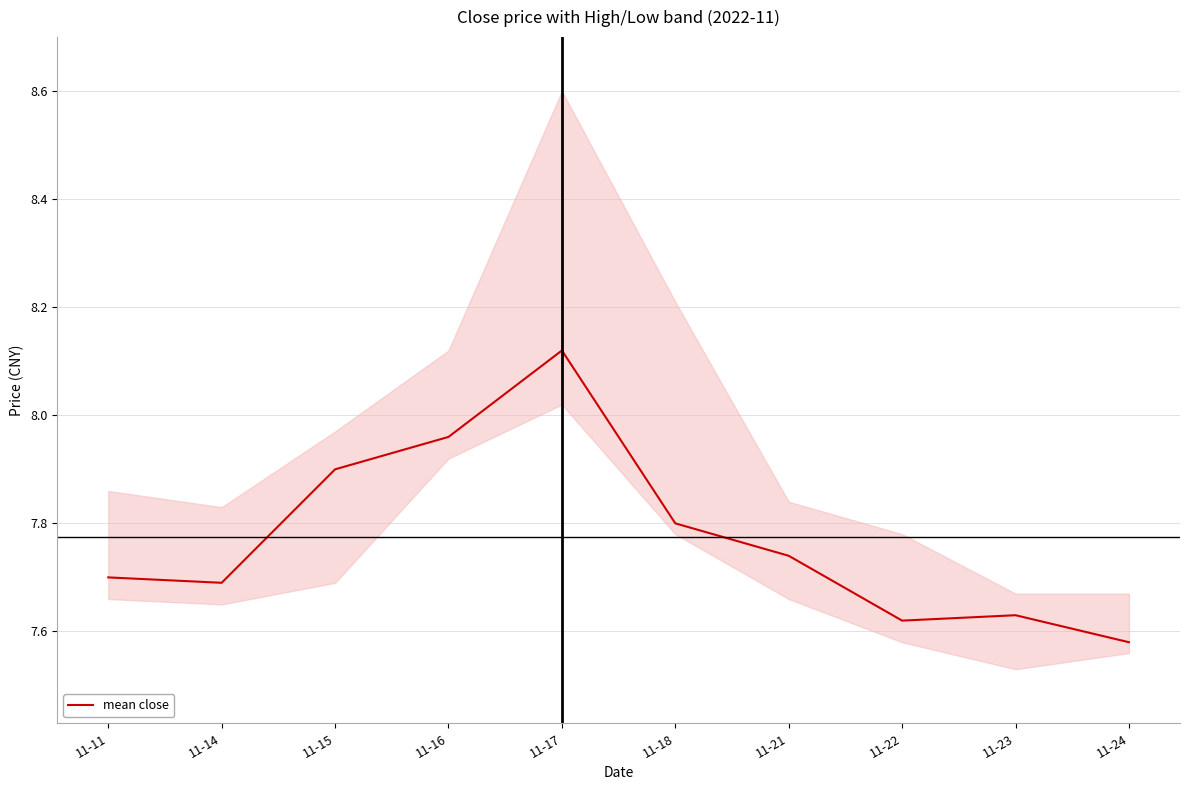

How many points are higher than both their immediate neighbors (excluding endpoints)?

2